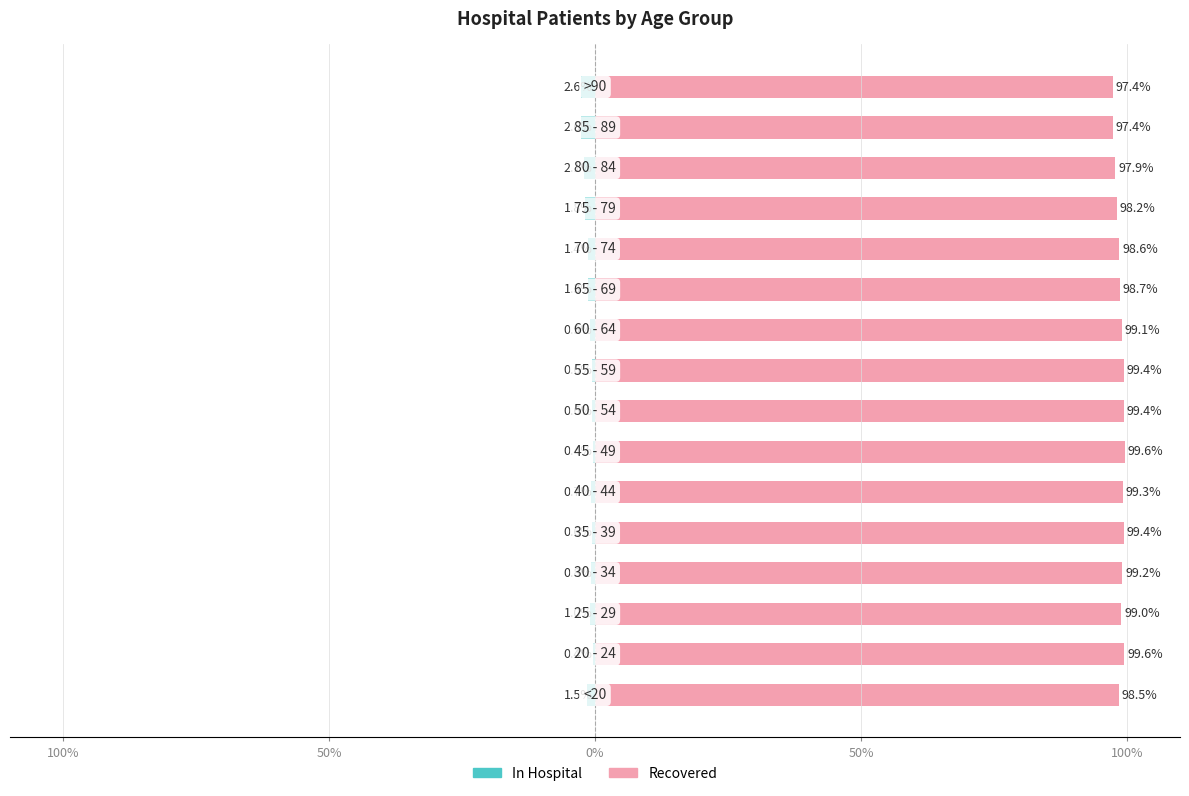

What is the maximum value for patients_recovered?

99.6